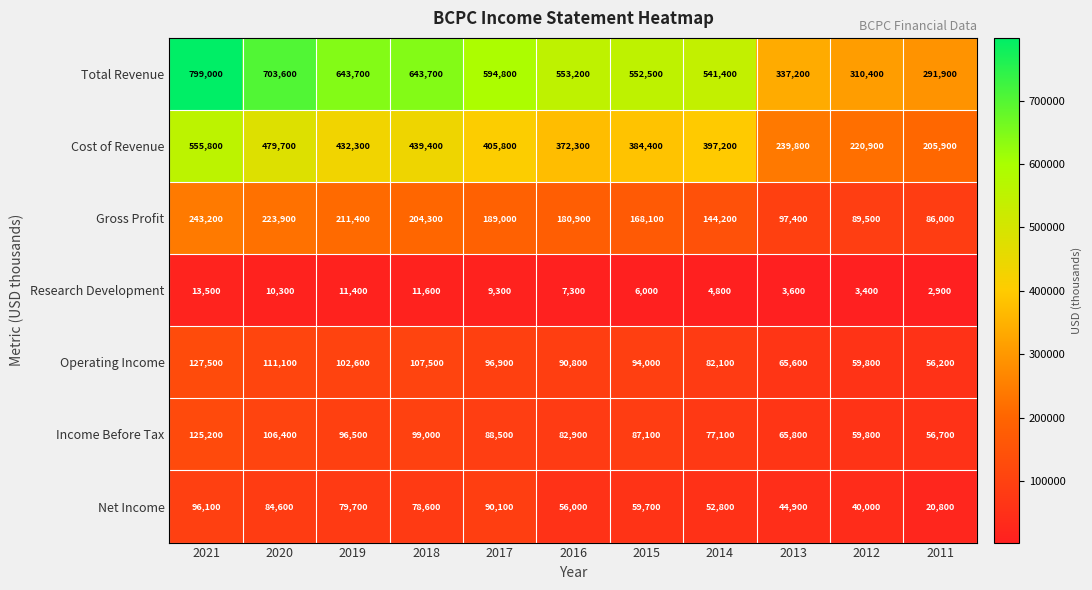

Which category has the highest value across all series?

2021